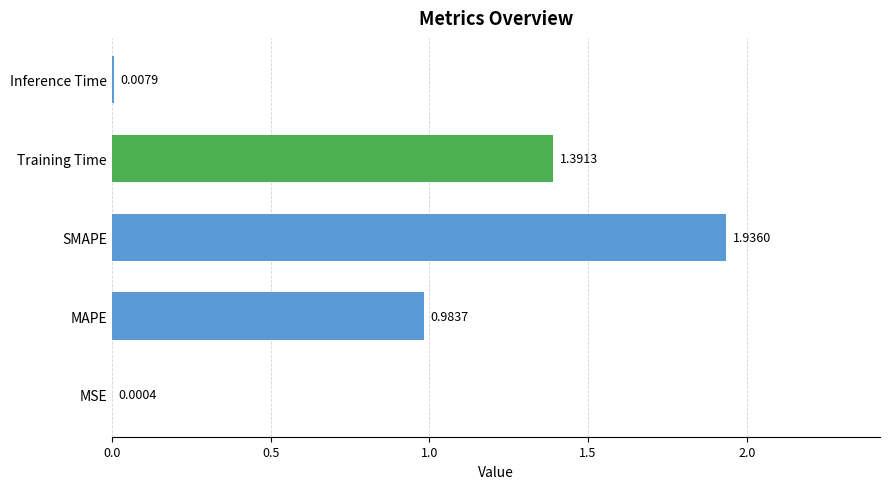

What is the sum of all values?

4.3